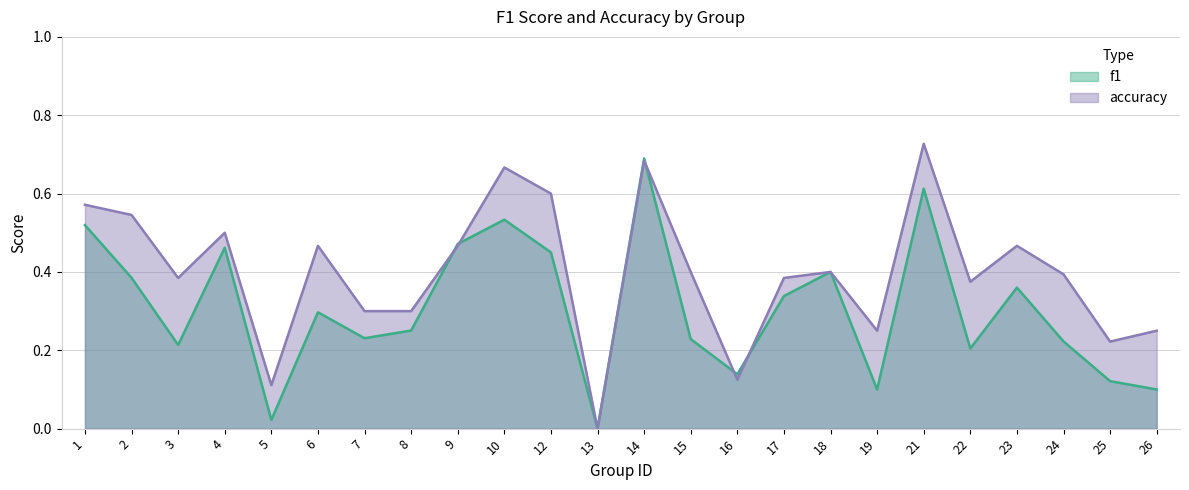

Rank the series by their maximum value, from lowest to highest.

f1, accuracy